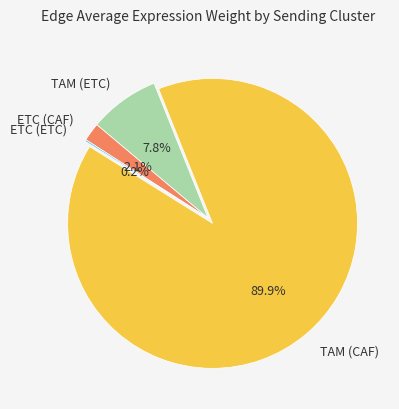

What portion of the pie excludes TAM (CAF)?

10.1%